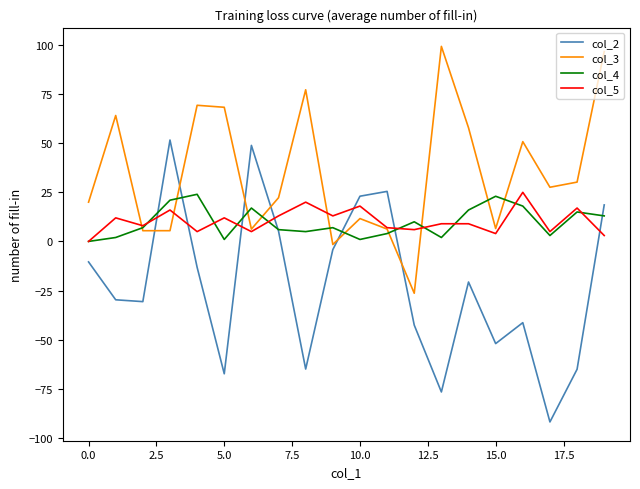

Does the chart have visible grid lines?

No